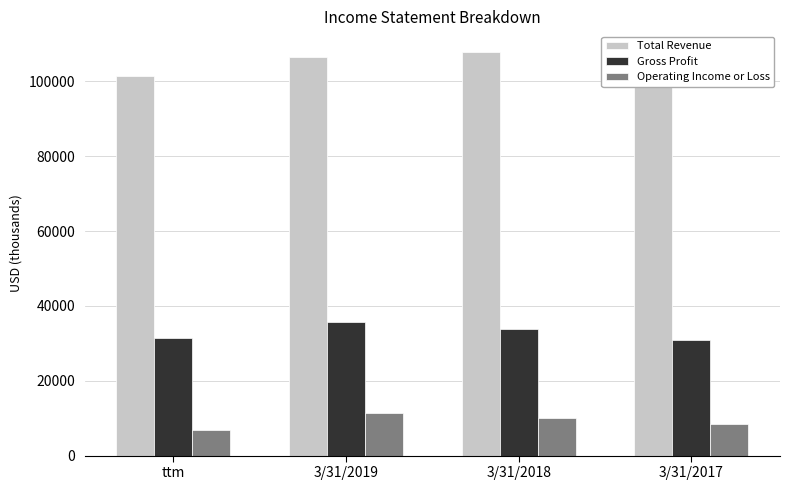

What is the sum of all Gross Profit values?

132186